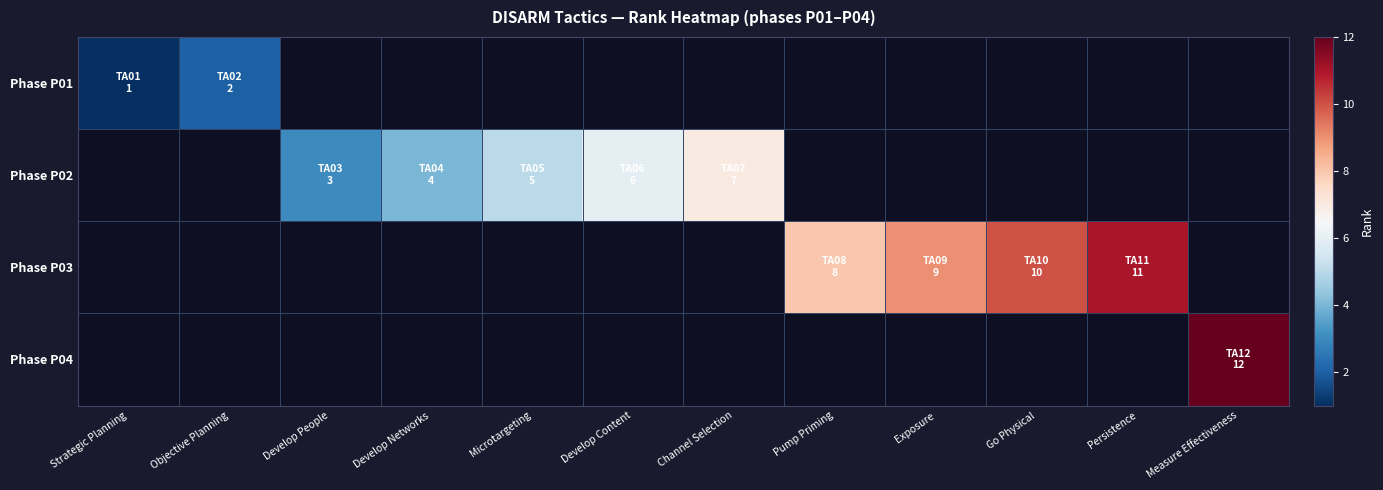

At which label is Phase P01 closest to 1?

Strategic Planning